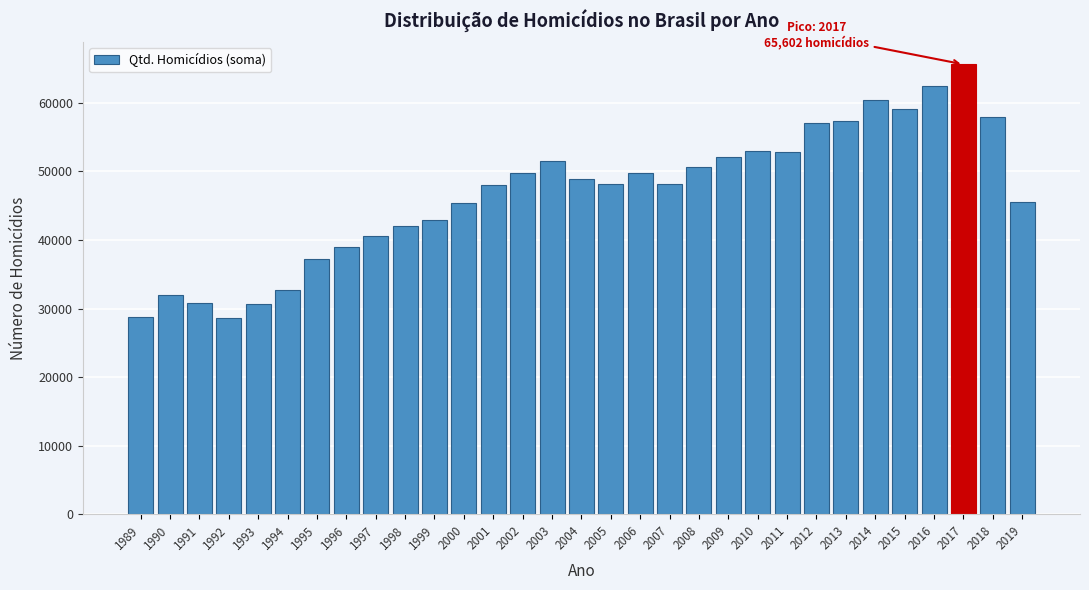

What is the value of the 16th bar from the left?

48909